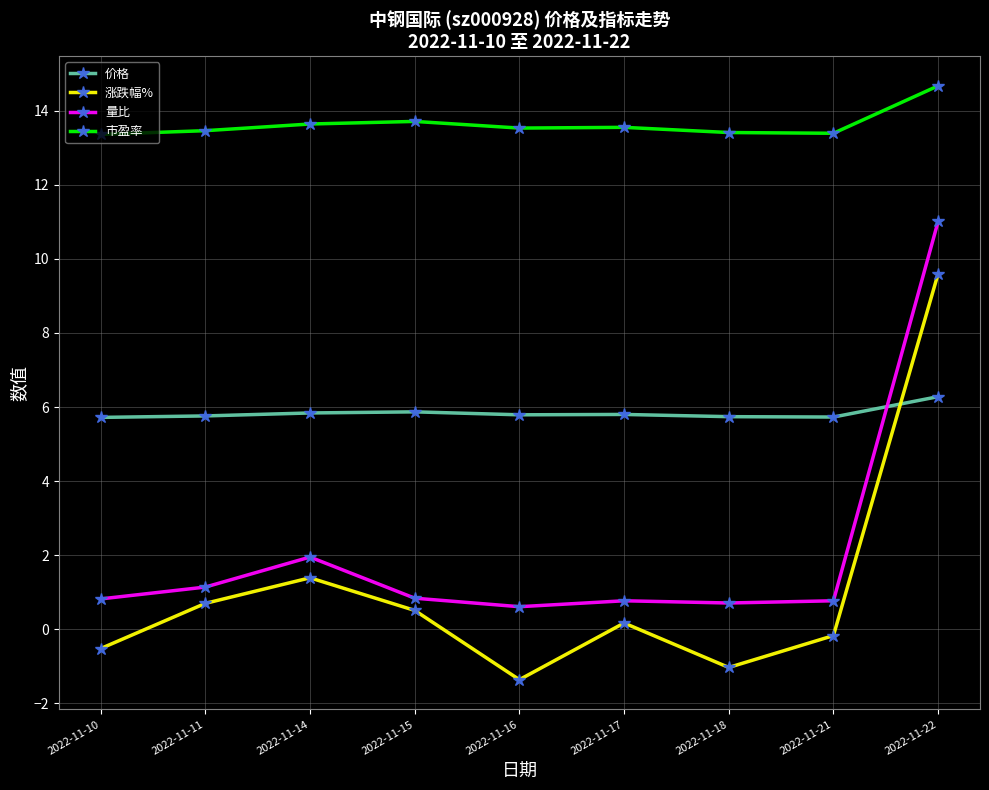

True or false: 市盈率 has more than 1 interior local peaks.

True